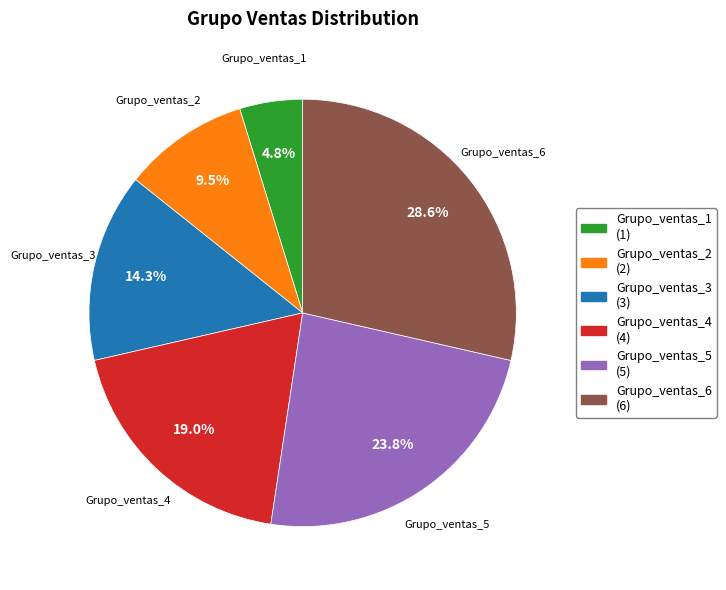

What percentage is the Grupo_ventas_3 slice, to the nearest percent?

14%